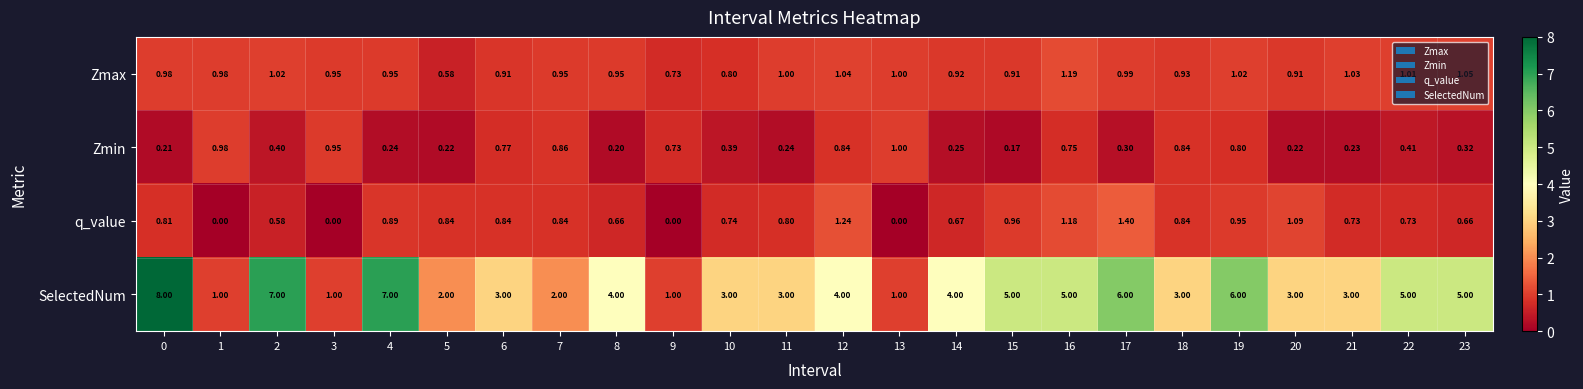

Which series has the largest total across all categories?

SelectedNum